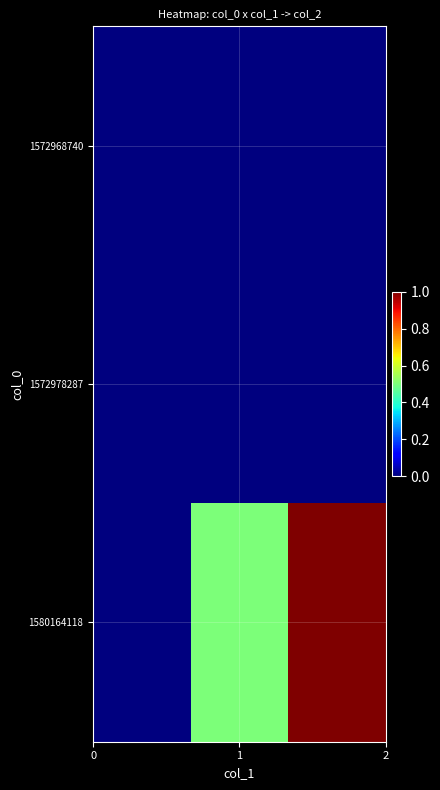

Reading left to right, transcribe all the data shown in this chart.

1572968740: 0.0	0.0	0.0
1572978287: 0.0	0.0	0.0
1580164118: 0.0	0.5	1.0